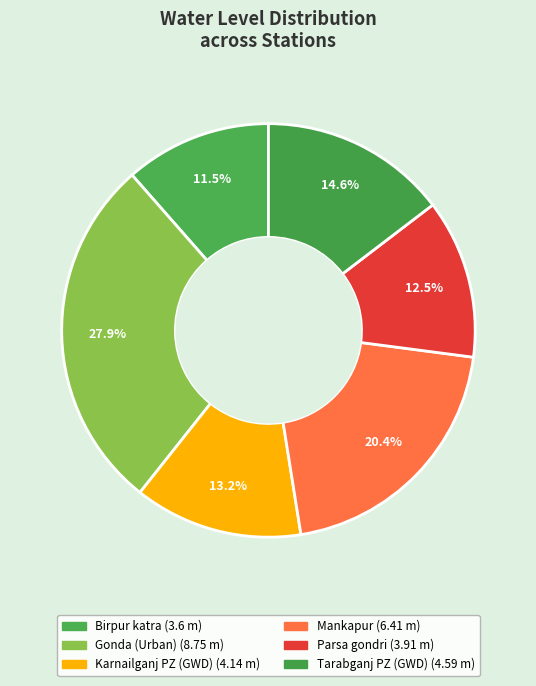

To the nearest percent, what is the combined percentage of Birpur katra and Tarabganj PZ (GWD)?

26%